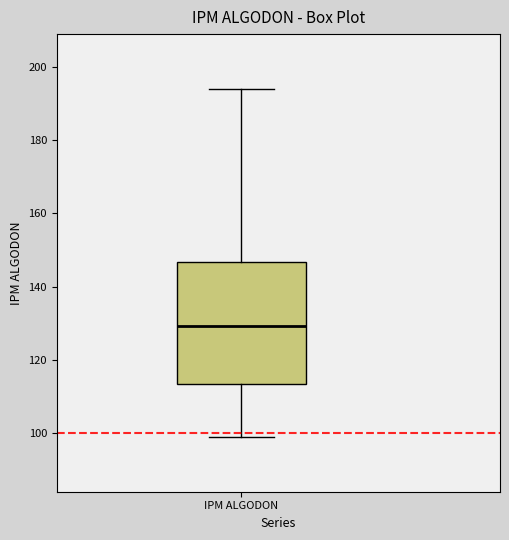

Where is the lower edge of the box for IPM ALGODON on the y-axis? The values are not printed on the chart, so give them approximately, as read against the axis.

114